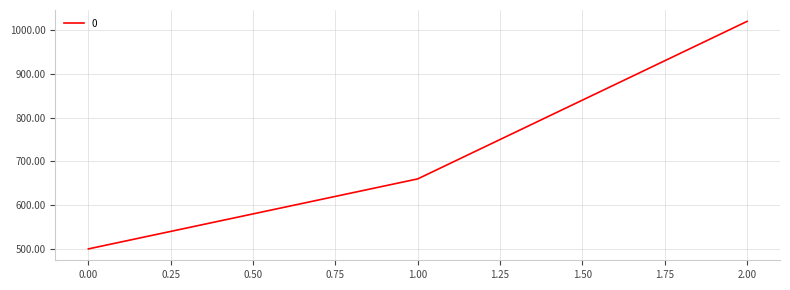

At which category does the chart reach its peak across all series?

2.00